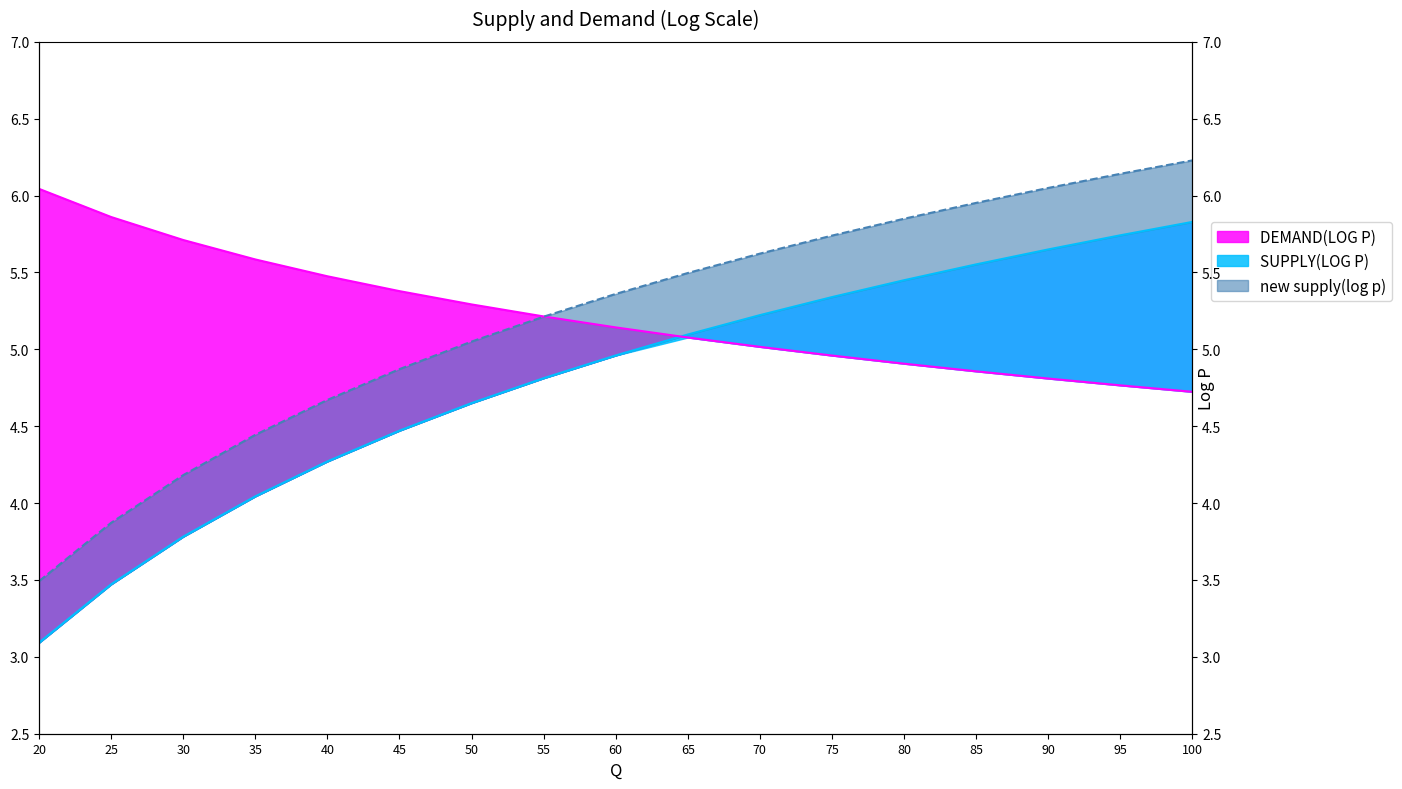

True or false: SUPPLY(LOG P) has more than 2 points higher than both neighbors.

False